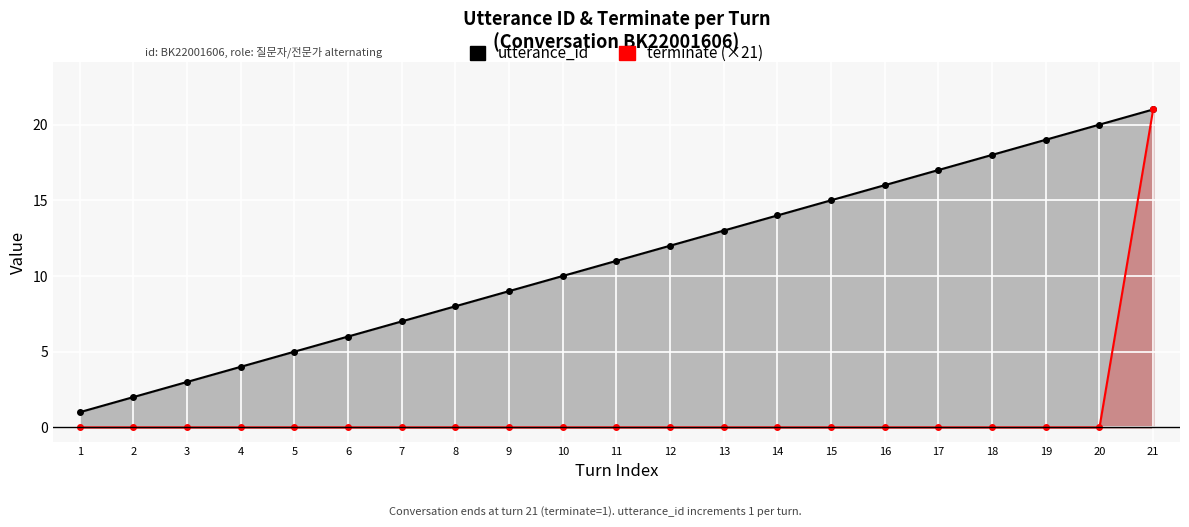

What is the sum of all terminate (×21) values?

21